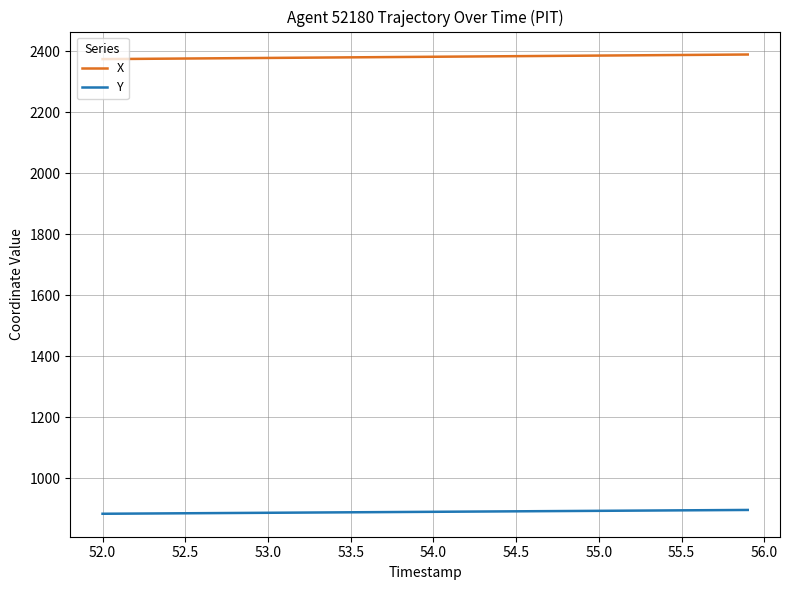

True or false: X and Y intersect in this chart.

False